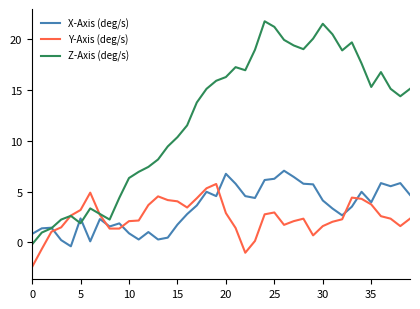

Which series has the largest total across all categories?

Z-Axis (deg/s)